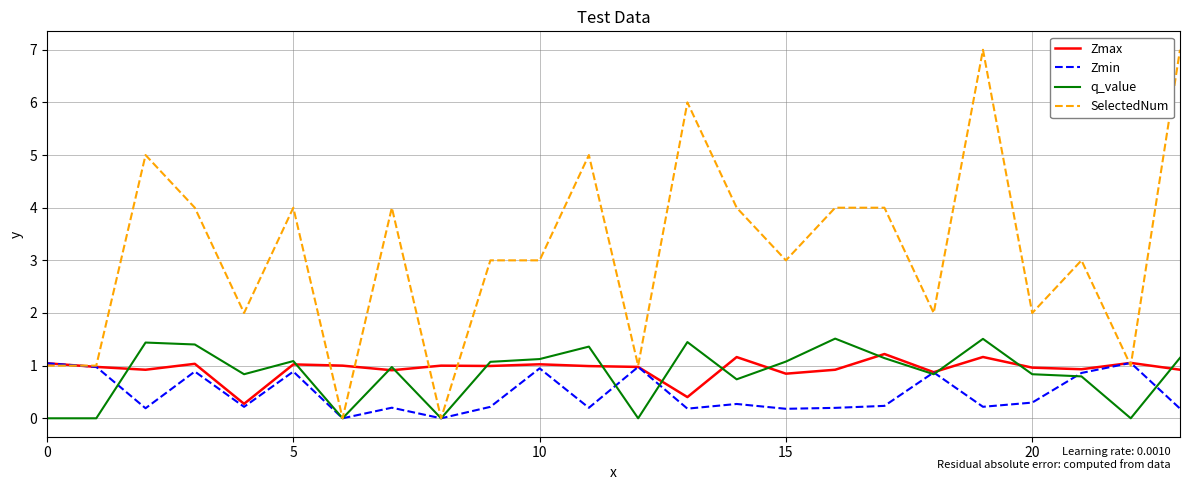

Which series has the largest total across all categories?

SelectedNum